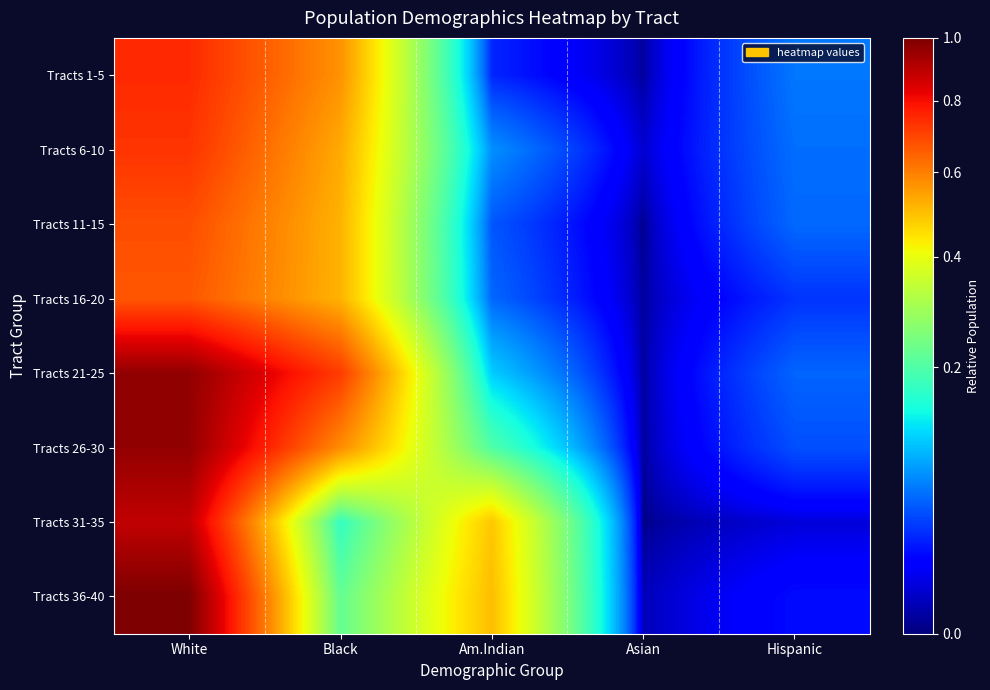

What is the spread (max minus min) of values at White?

0.3